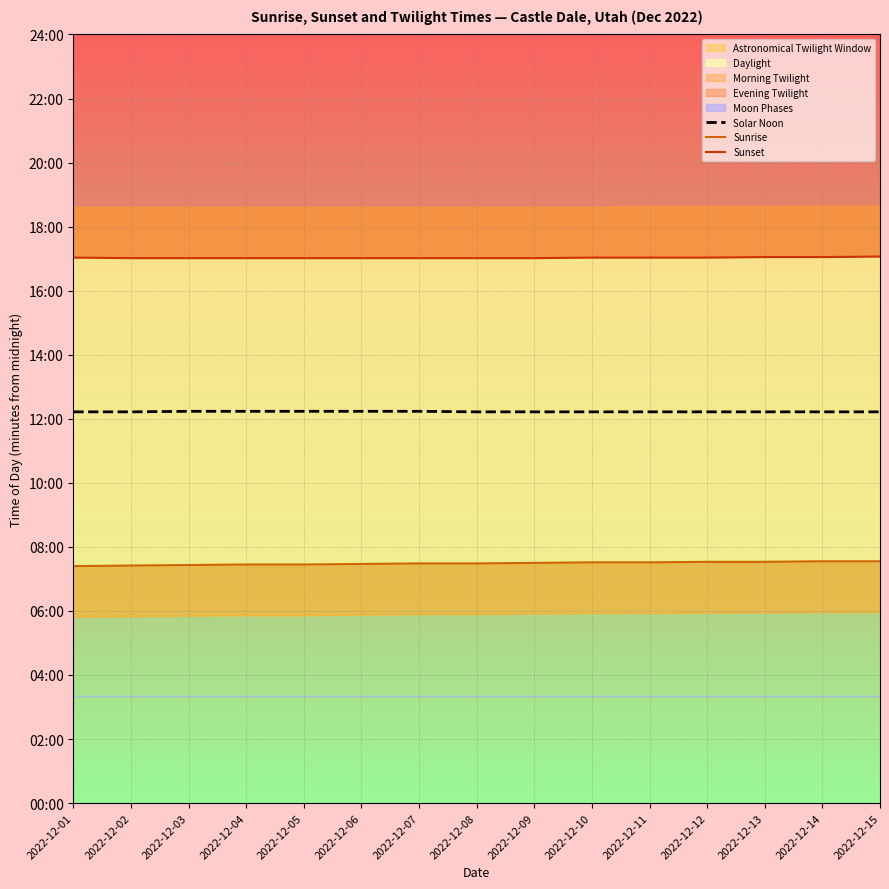

What is the average value of the Sunset series?

1022